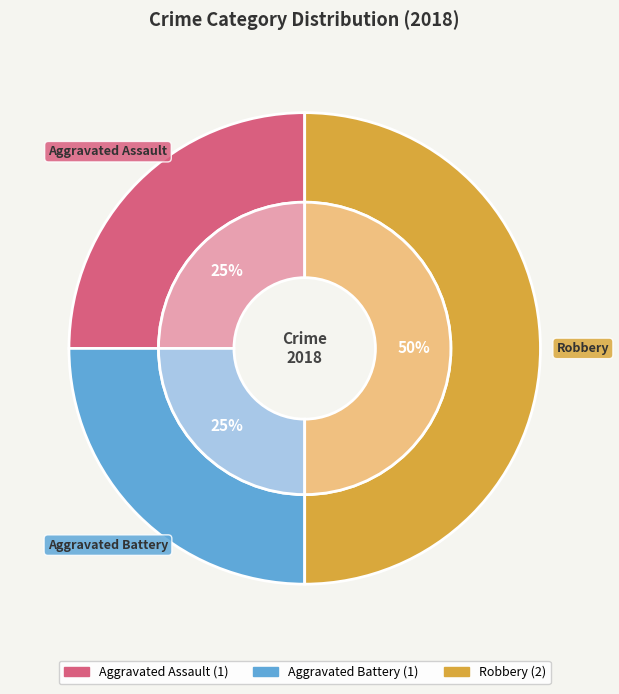

To the nearest percent, what is the combined percentage of Aggravated Battery and Aggravated Assault?

50%